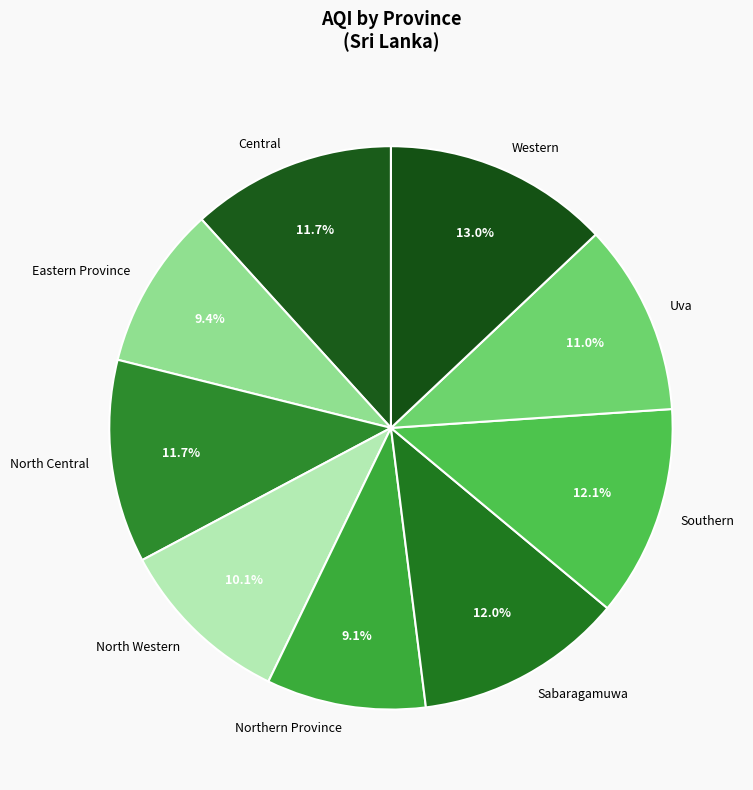

Is it true that Sabaragamuwa is 12% of the pie?

True